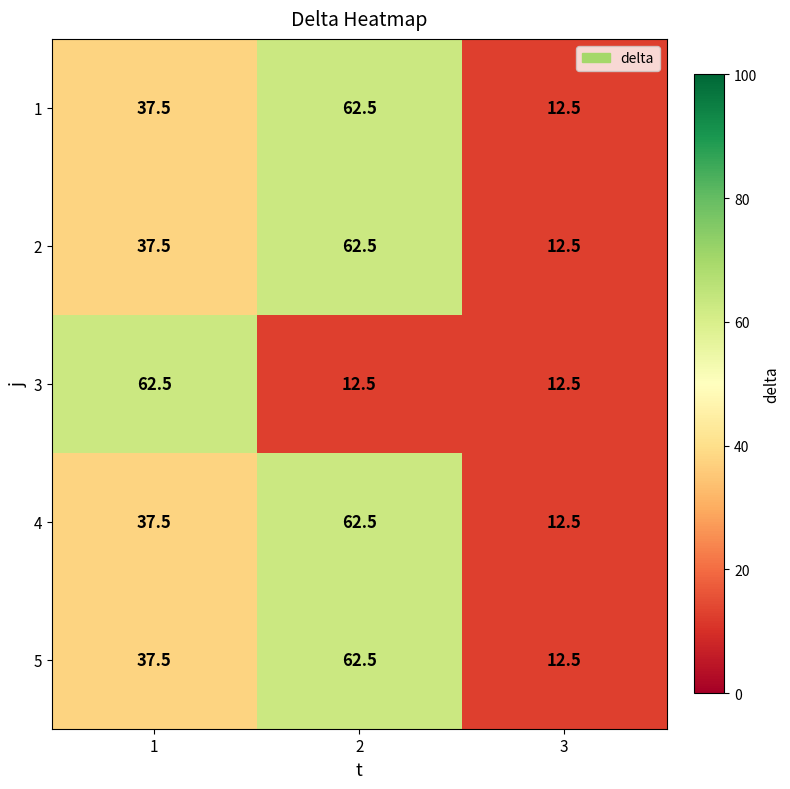

Rank the categories by 4 value from highest to lowest.

2, 1, 3